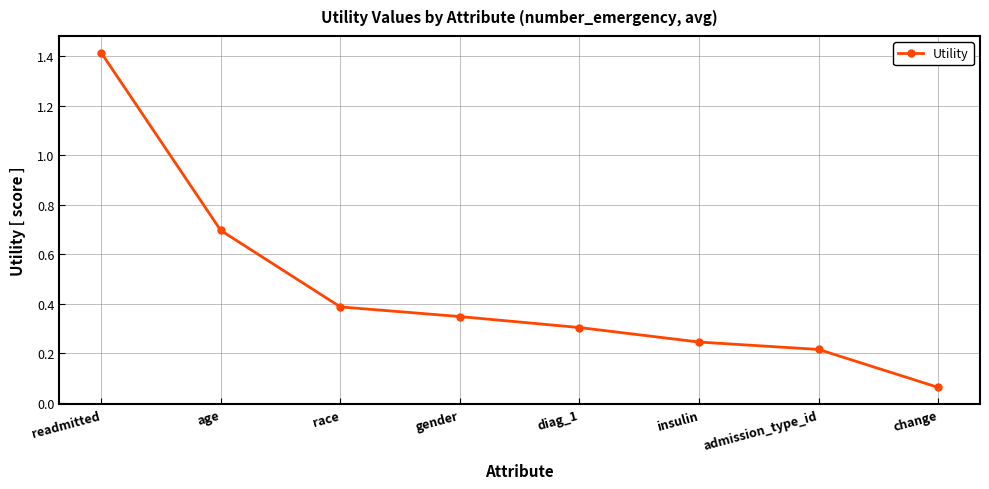

What is the sum of all values?

3.7